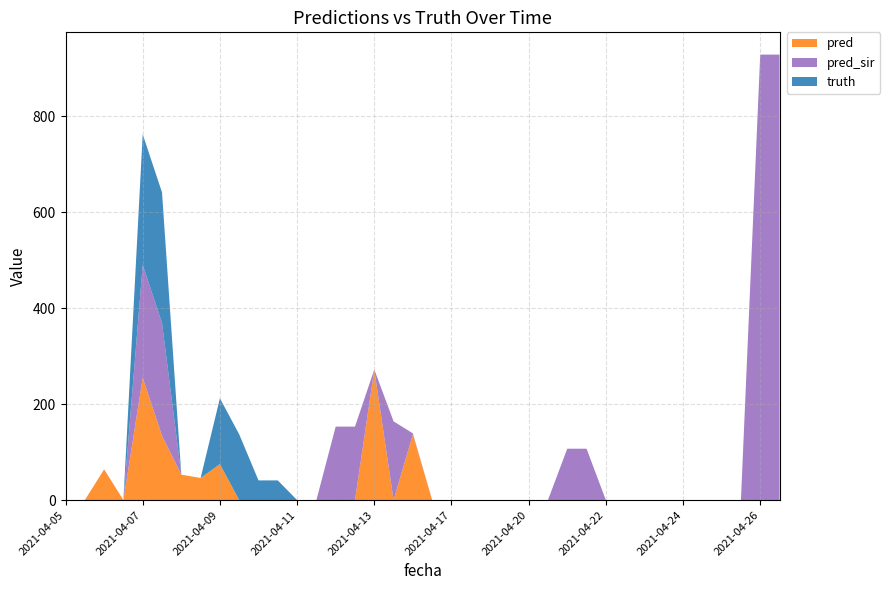

Reading left to right, transcribe all the data shown in this chart.

pred: 2021-04-05=0	2021-04-05=0	2021-04-06=64	2021-04-06=0	2021-04-07=255	2021-04-07=134	2021-04-08=53	2021-04-08=46	2021-04-09=75	2021-04-09=0	2021-04-10=0	2021-04-10=0	2021-04-11=0	2021-04-11=0	2021-04-12=0	2021-04-12=0	2021-04-13=272	2021-04-14=0	2021-04-15=137	2021-04-16=0	2021-04-17=0	2021-04-18=0	2021-04-19=0	2021-04-19=0	2021-04-20=0	2021-04-20=0	2021-04-21=0	2021-04-21=0	2021-04-22=0	2021-04-22=0	2021-04-23=0	2021-04-23=0	2021-04-24=0	2021-04-24=0	2021-04-25=0	2021-04-25=0	2021-04-26=0	2021-04-26=0
pred_sir: 2021-04-05=0	2021-04-05=0	2021-04-06=0	2021-04-06=0	2021-04-07=235	2021-04-07=235	2021-04-08=0	2021-04-08=0	2021-04-09=0	2021-04-09=0	2021-04-10=0	2021-04-10=0	2021-04-11=0	2021-04-11=0	2021-04-12=153	2021-04-12=153	2021-04-13=0	2021-04-14=164	2021-04-15=2	2021-04-16=0	2021-04-17=0	2021-04-18=0	2021-04-19=0	2021-04-19=0	2021-04-20=0	2021-04-20=0	2021-04-21=107	2021-04-21=107	2021-04-22=0	2021-04-22=0	2021-04-23=0	2021-04-23=0	2021-04-24=0	2021-04-24=0	2021-04-25=0	2021-04-25=0	2021-04-26=928	2021-04-26=928
truth: 2021-04-05=0	2021-04-05=0	2021-04-06=0	2021-04-06=0	2021-04-07=272	2021-04-07=272	2021-04-08=0	2021-04-08=0	2021-04-09=137	2021-04-09=137	2021-04-10=41	2021-04-10=41	2021-04-11=0	2021-04-11=0	2021-04-12=0	2021-04-12=0	2021-04-13=0	2021-04-14=0	2021-04-15=0	2021-04-16=0	2021-04-17=0	2021-04-18=0	2021-04-19=0	2021-04-19=0	2021-04-20=0	2021-04-20=0	2021-04-21=0	2021-04-21=0	2021-04-22=0	2021-04-22=0	2021-04-23=0	2021-04-23=0	2021-04-24=0	2021-04-24=0	2021-04-25=0	2021-04-25=0	2021-04-26=0	2021-04-26=0